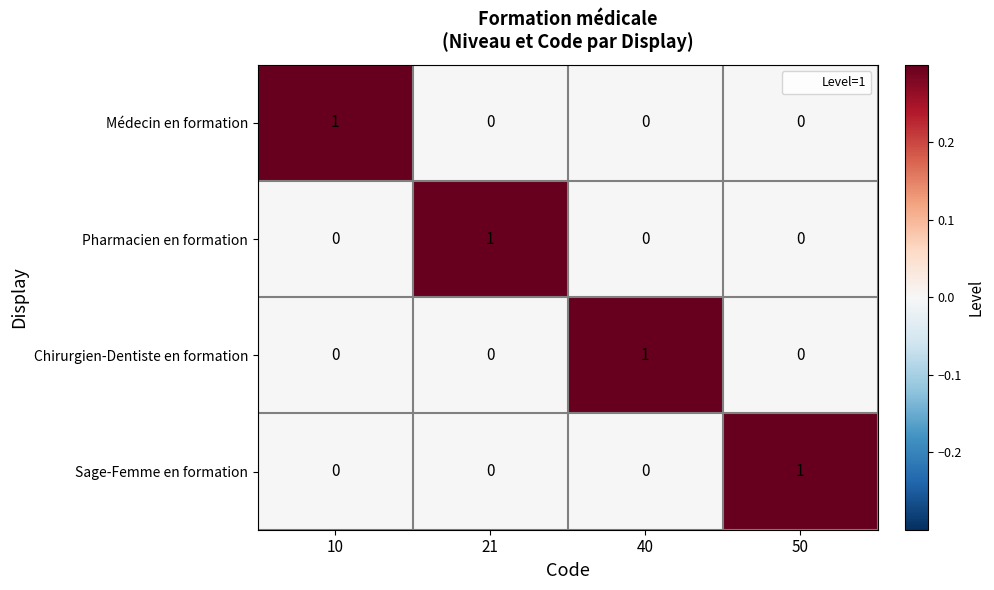

Is the value of Médecin en formation at 10 greater than the value of Chirurgien-Dentiste en formation at 50?

Yes